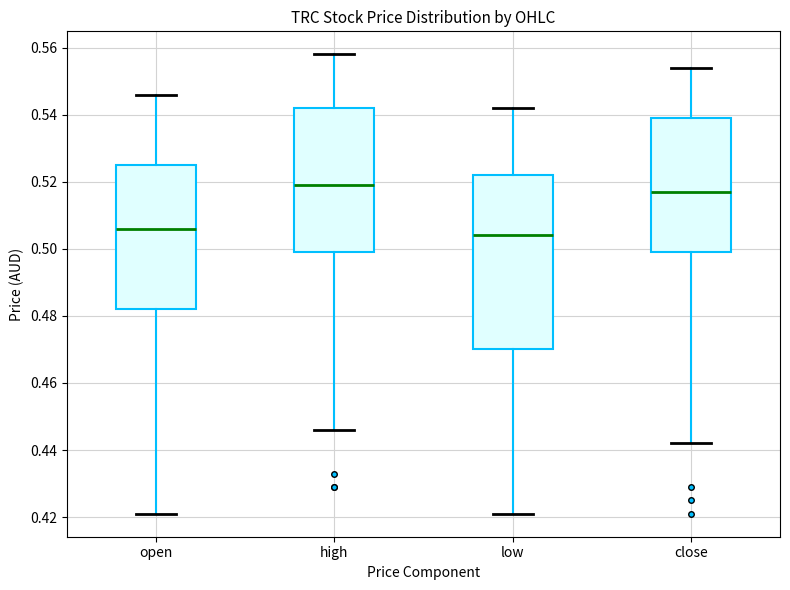

Reading left to right, transcribe this box plot: for each box, give where its median line is, the range the box spans, and where its two whiskers end, as read against the y-axis. The values are not printed on the chart, so give them approximately, as read against the axis.

open: median 0.506, box 0.482 to 0.526, whiskers 0.422 to 0.546
high: median 0.520, box 0.500 to 0.542, whiskers 0.446 to 0.558
low: median 0.504, box 0.470 to 0.522, whiskers 0.422 to 0.542
close: median 0.518, box 0.500 to 0.540, whiskers 0.442 to 0.554